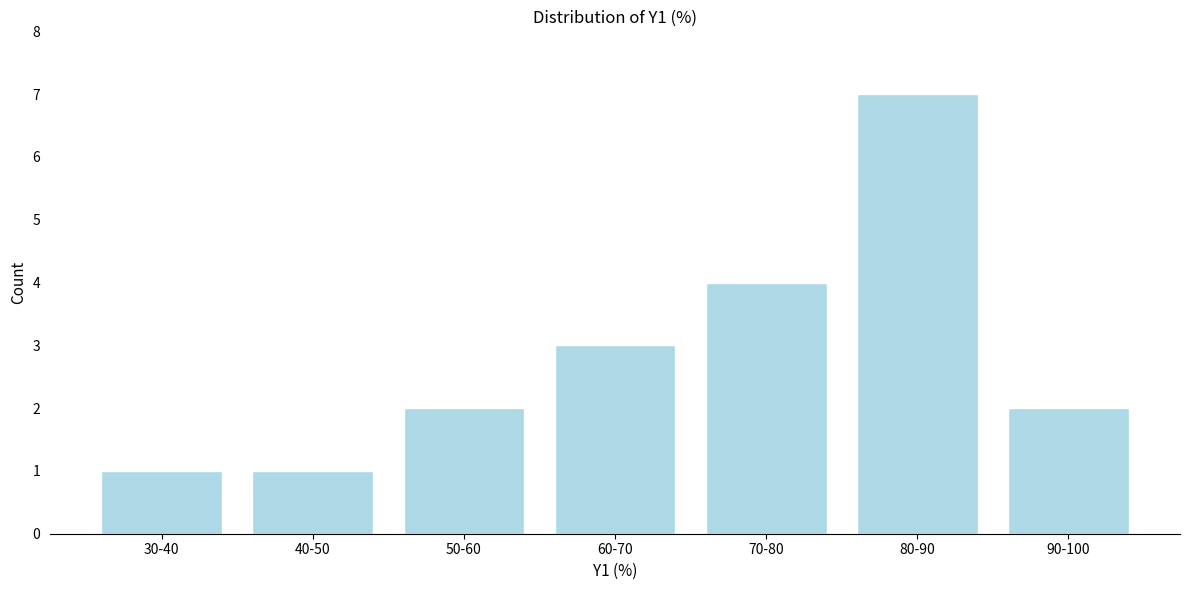

Reading left to right, list all the values displayed in this chart.

1	1	2	3	4	7	2